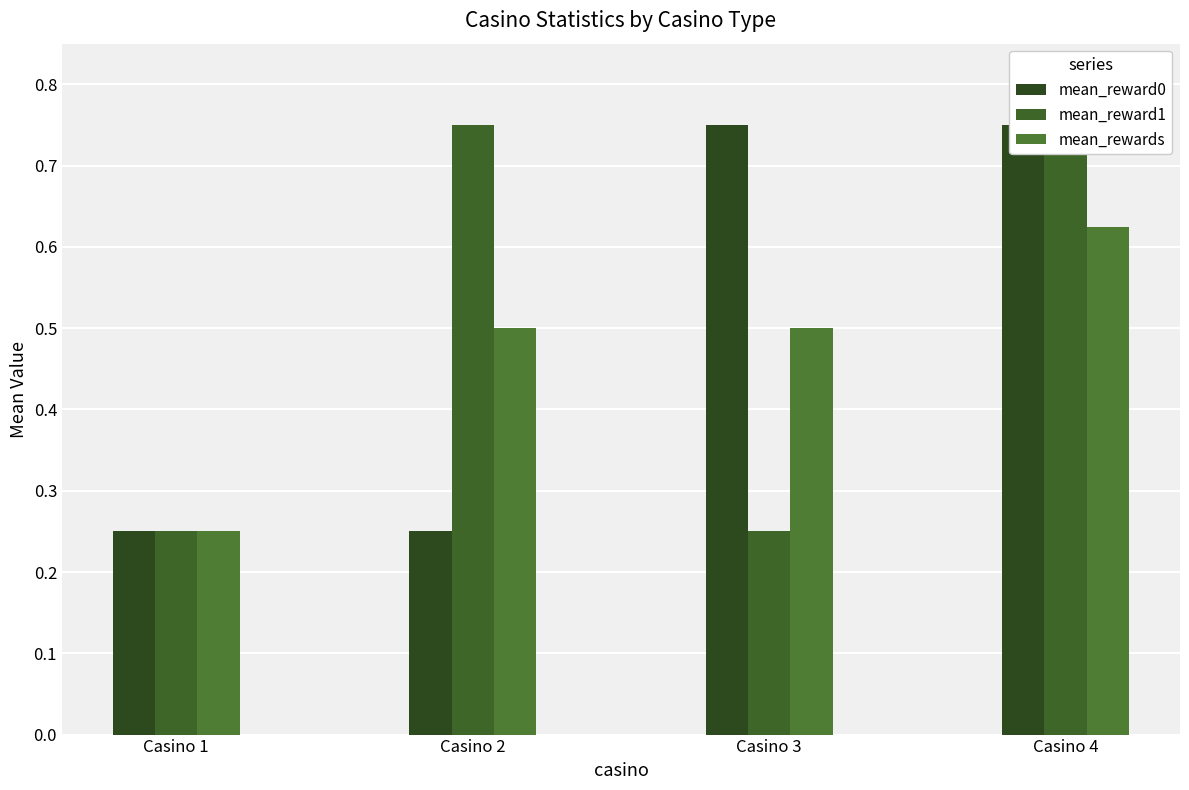

What is the difference between the maximum and second lowest values in the mean_reward1 series?

0.5